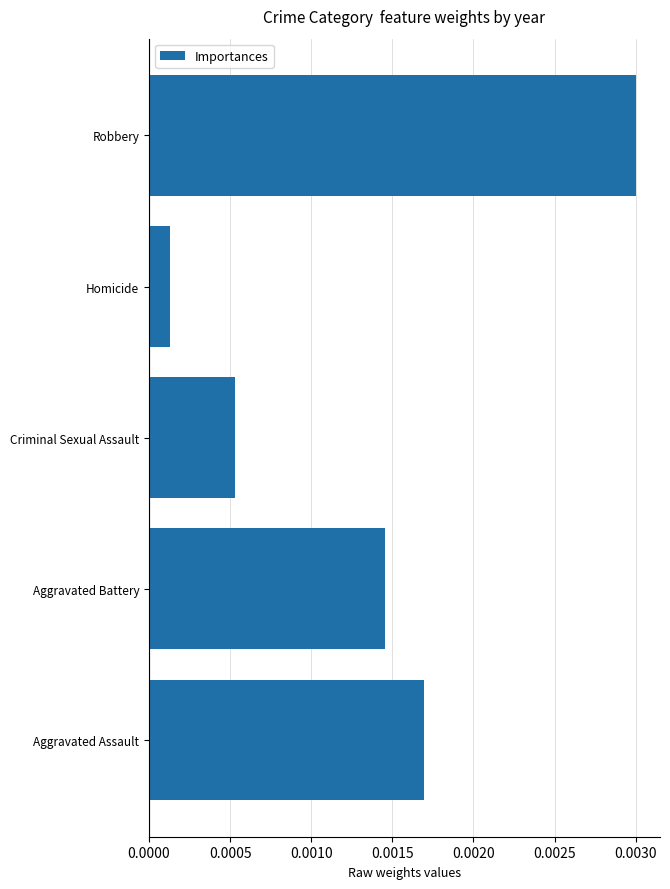

Which category has the lowest value across all series?

Homicide